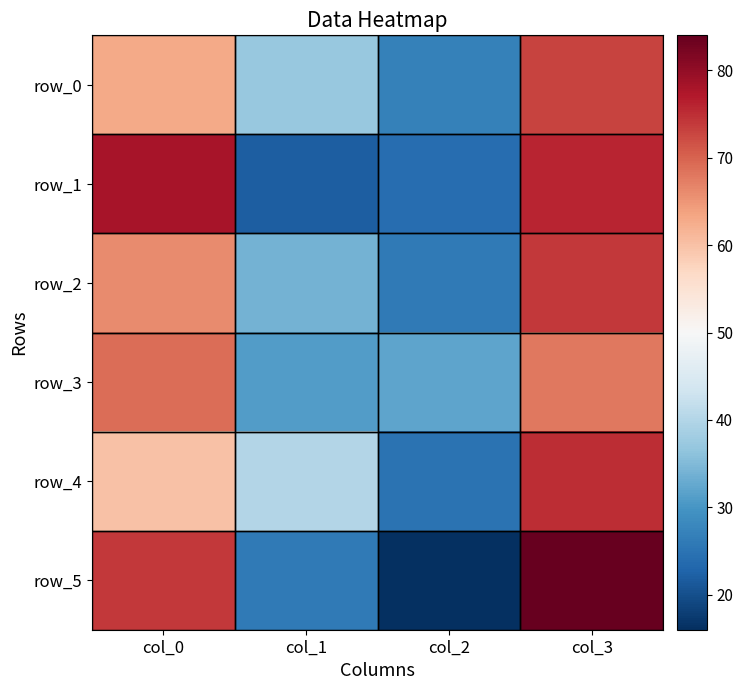

What value does the row_0 series have at col_3, to the nearest 10?

70